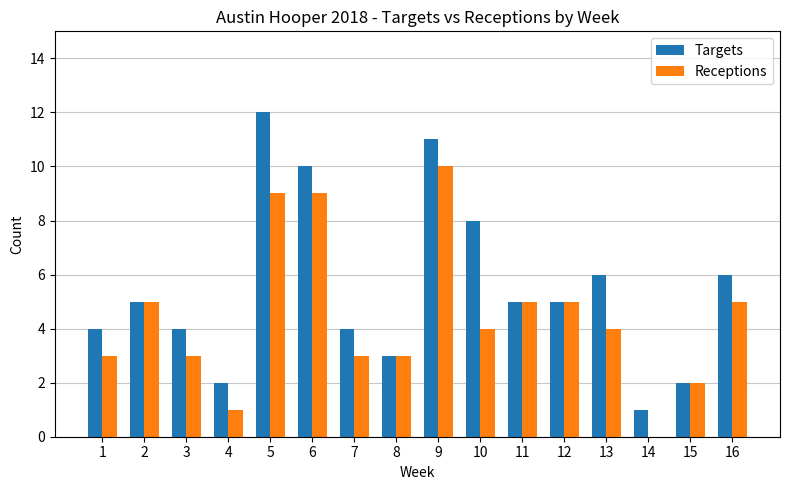

True or false: Receptions has a value of 1 at 4.

True